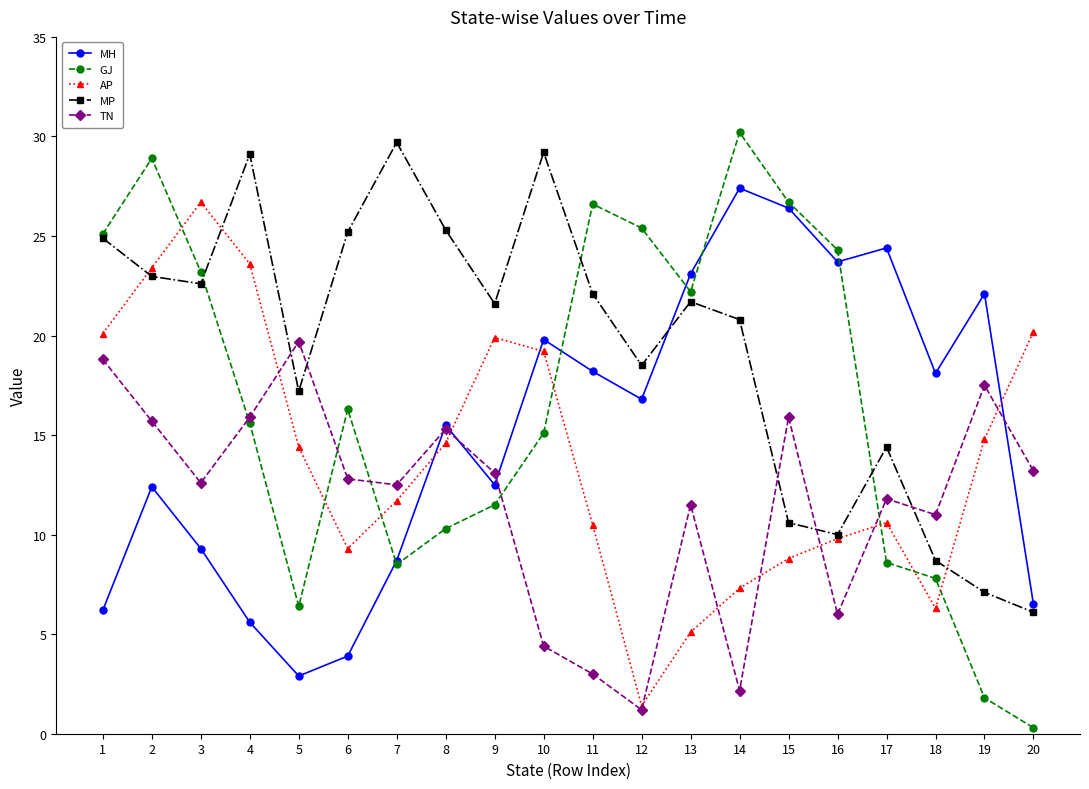

What is the minimum value for TN?

1.2